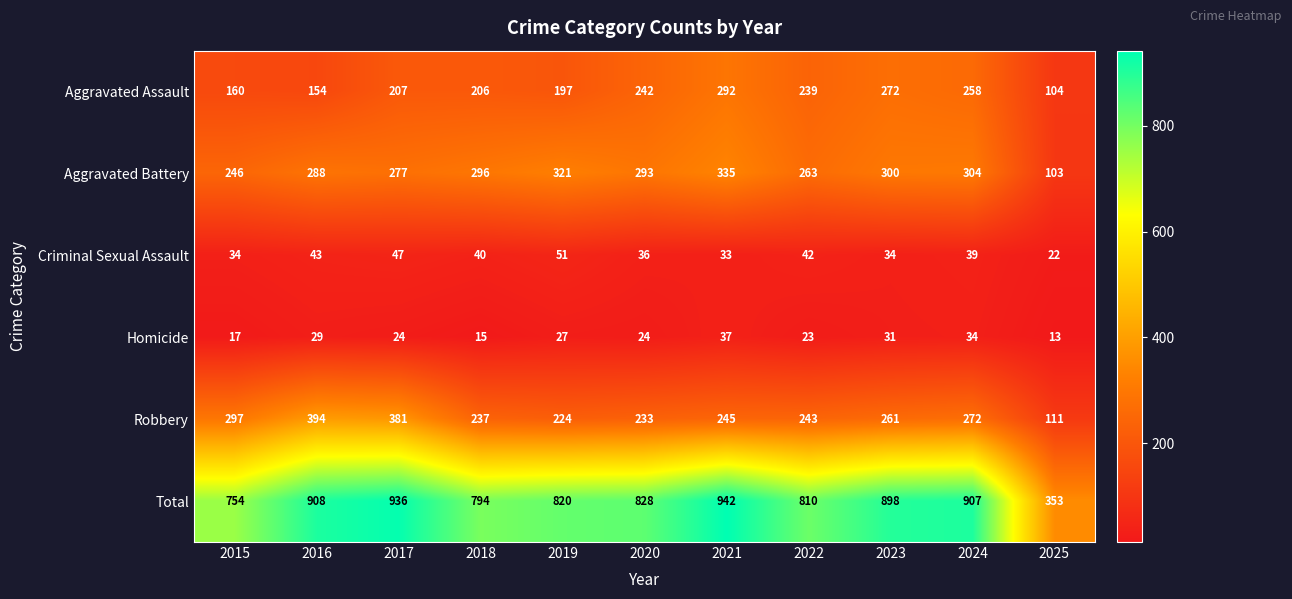

What is the highest value of the Aggravated Assault series?

292